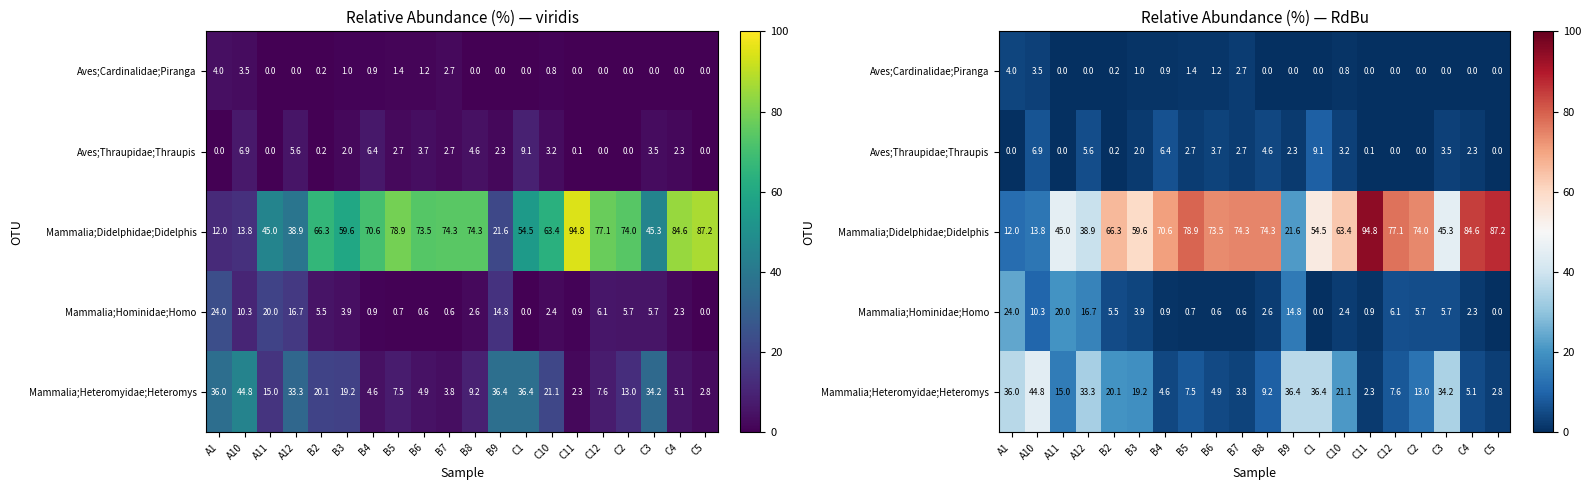

Rank the series by their maximum value, from highest to lowest.

Mammalia;Didelphidae;Didelphis, Mammalia;Heteromyidae;Heteromys, Mammalia;Hominidae;Homo, Aves;Thraupidae;Thraupis, Aves;Cardinalidae;Piranga